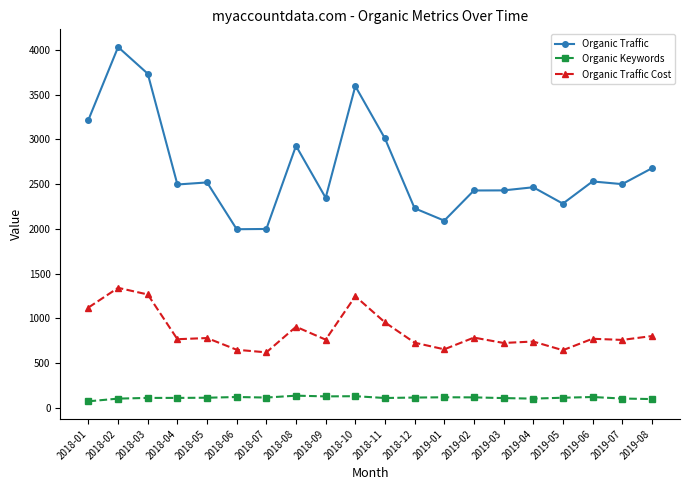

True or false: Organic Keywords and Organic Traffic cross at least once.

False